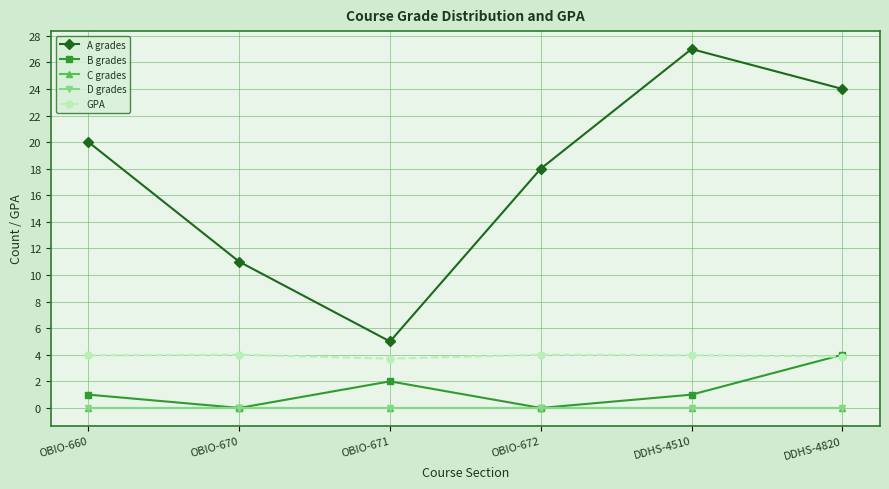

Reading left to right, what are all the values shown in this chart?

A grades: OBIO-660=20.0	OBIO-670=11.0	OBIO-671=5.0	OBIO-672=18.0	DDHS-4510=27.0	DDHS-4820=24.0
B grades: OBIO-660=1.0	OBIO-670=0.0	OBIO-671=2.0	OBIO-672=0.0	DDHS-4510=1.0	DDHS-4820=4.0
C grades: OBIO-660=0.0	OBIO-670=0.0	OBIO-671=0.0	OBIO-672=0.0	DDHS-4510=0.0	DDHS-4820=0.0
D grades: OBIO-660=0.0	OBIO-670=0.0	OBIO-671=0.0	OBIO-672=0.0	DDHS-4510=0.0	DDHS-4820=0.0
GPA: OBIO-660=4.0	OBIO-670=4.0	OBIO-671=3.7	OBIO-672=4.0	DDHS-4510=4.0	DDHS-4820=3.9